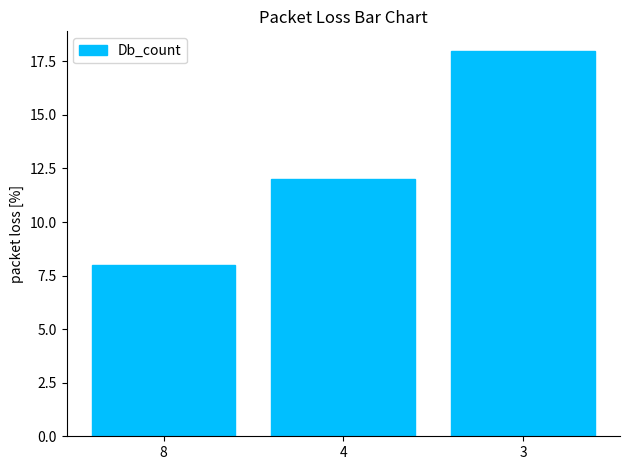

What is the ratio of the value at 3 to the value at 4?

1.5